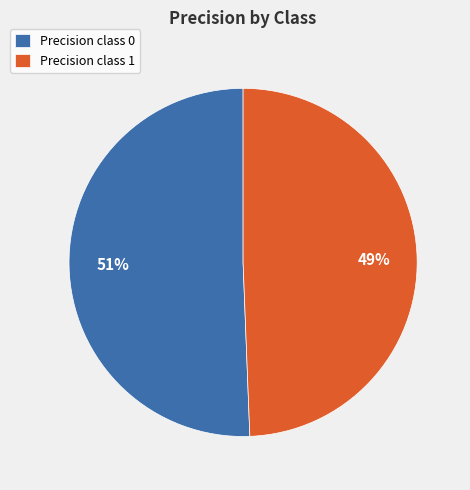

True or false: Precision class 0 accounts for 40% of the total.

False